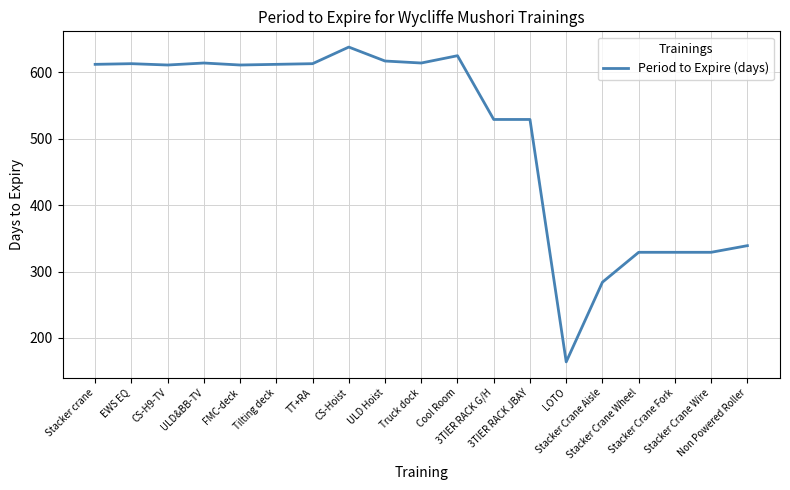

Which label corresponds to the largest value in the chart?

CS-Hoist